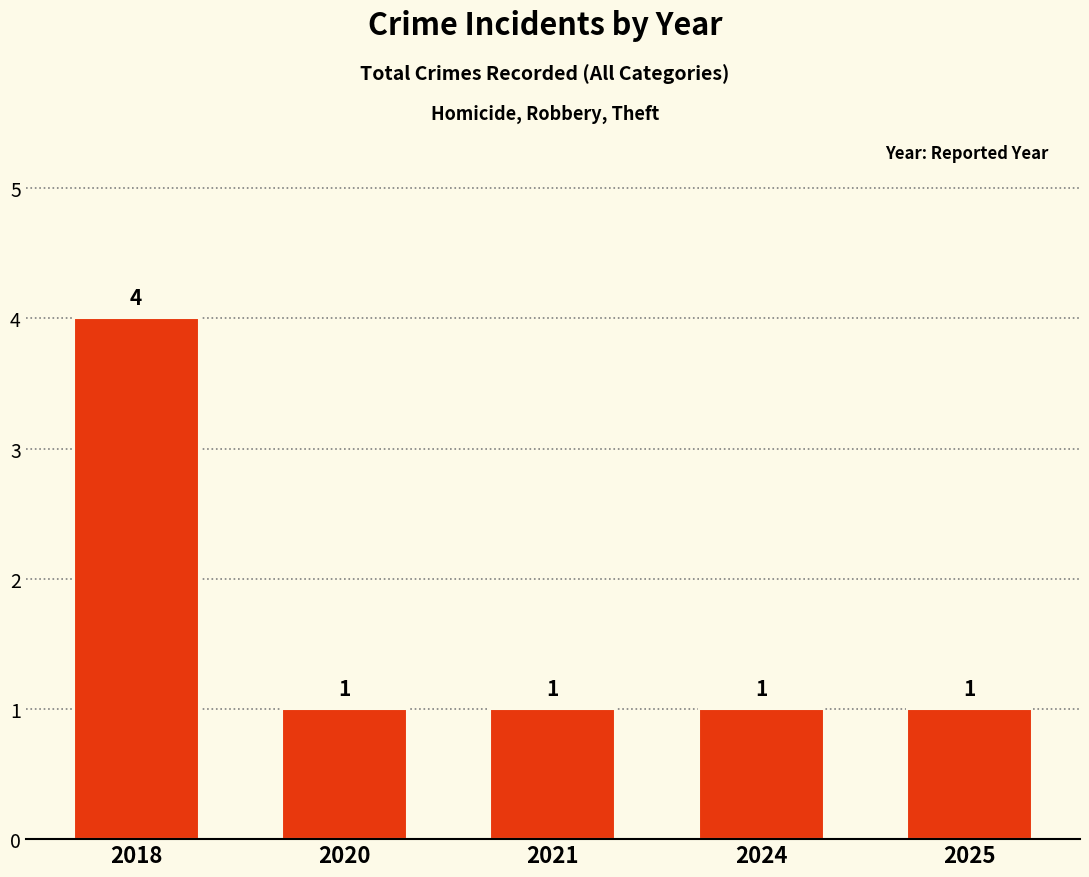

What is the sum of the values at 2025 and 2021?

2